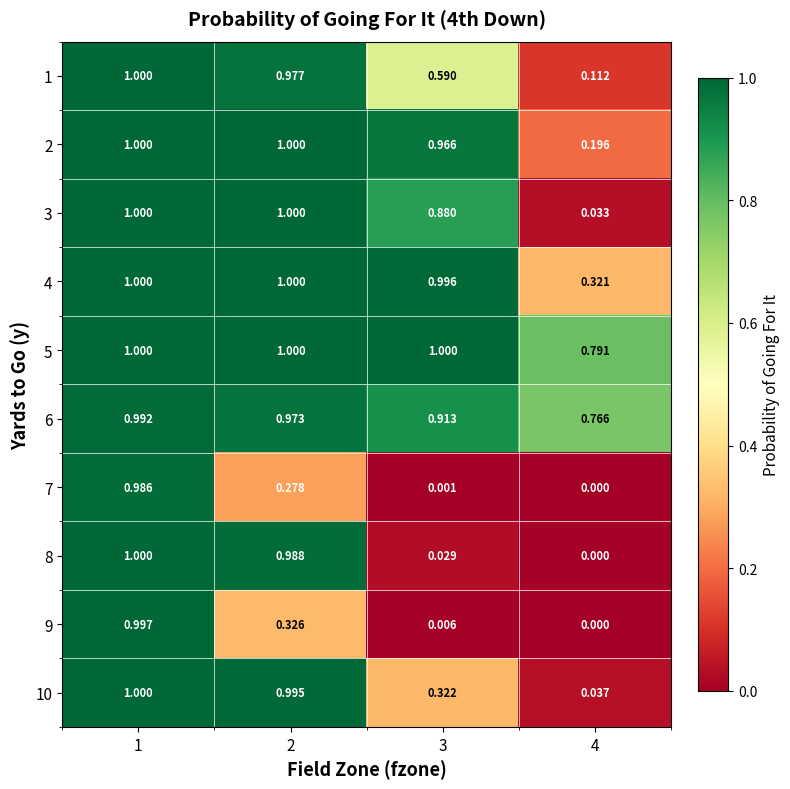

Is the value of 5 at 1 greater than the value of 6 at 3?

Yes